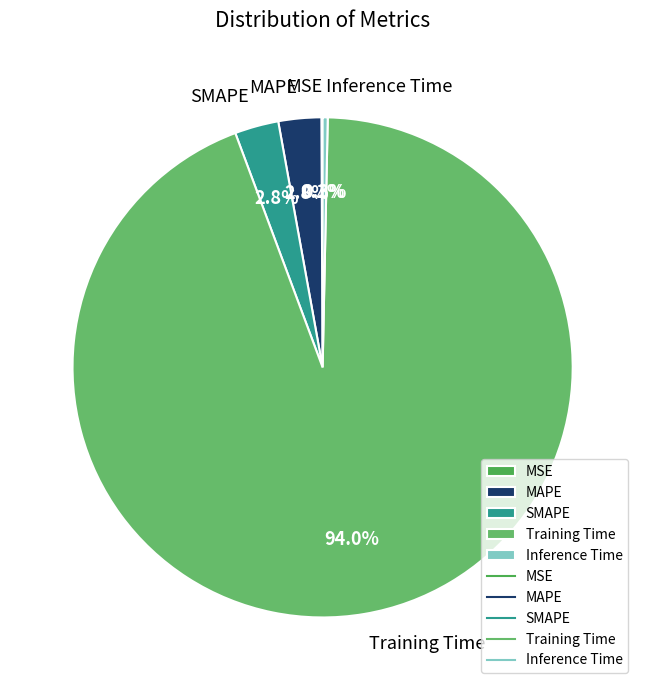

Which slice is the largest?

Training Time